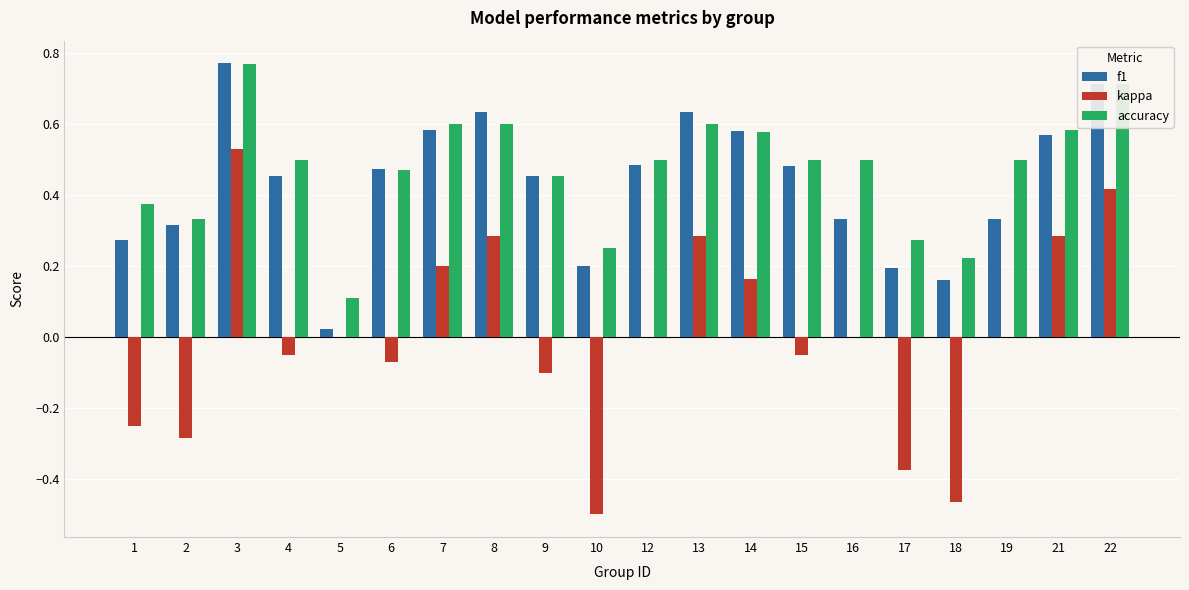

Which category has the highest value across all series?

3